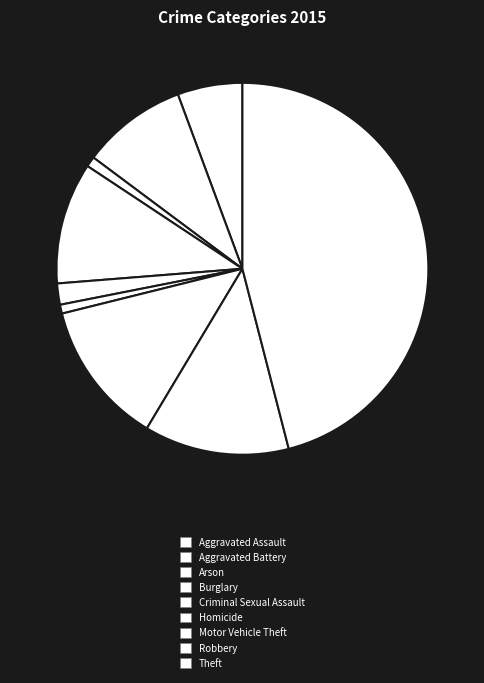

Approximately how many times larger is the value at Aggravated Assault compared to Criminal Sexual Assault?

3.1